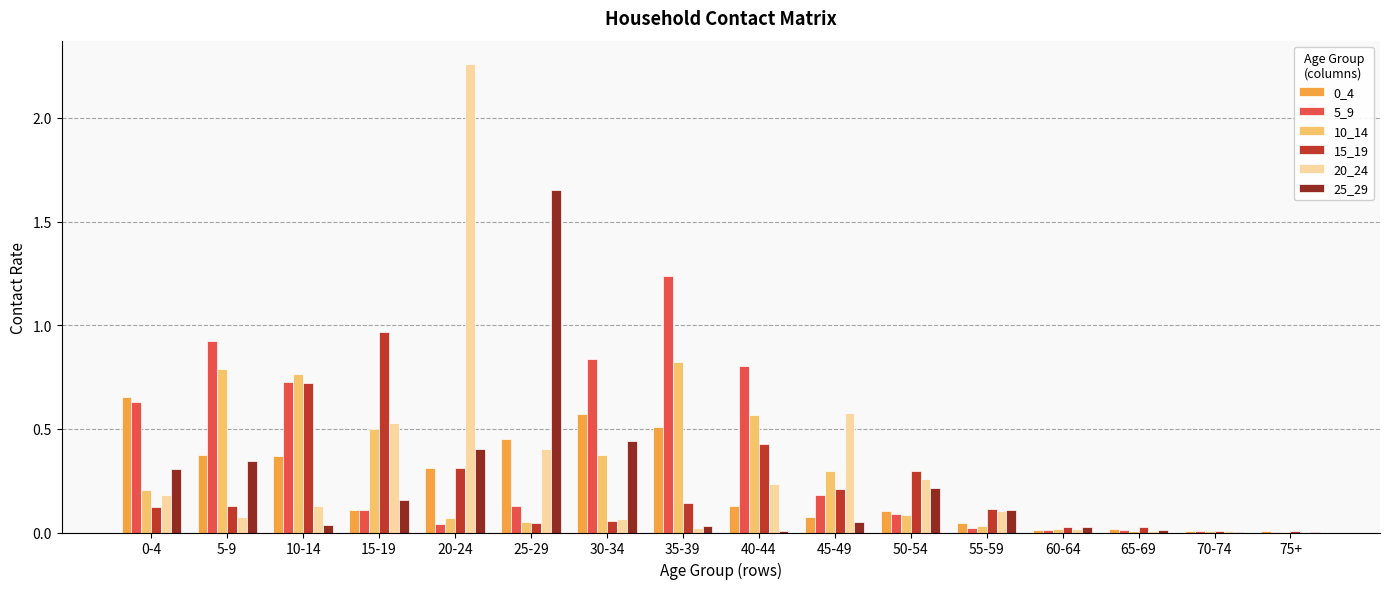

Between 0-4 and 15-19, which series saw the biggest shift?

15_19